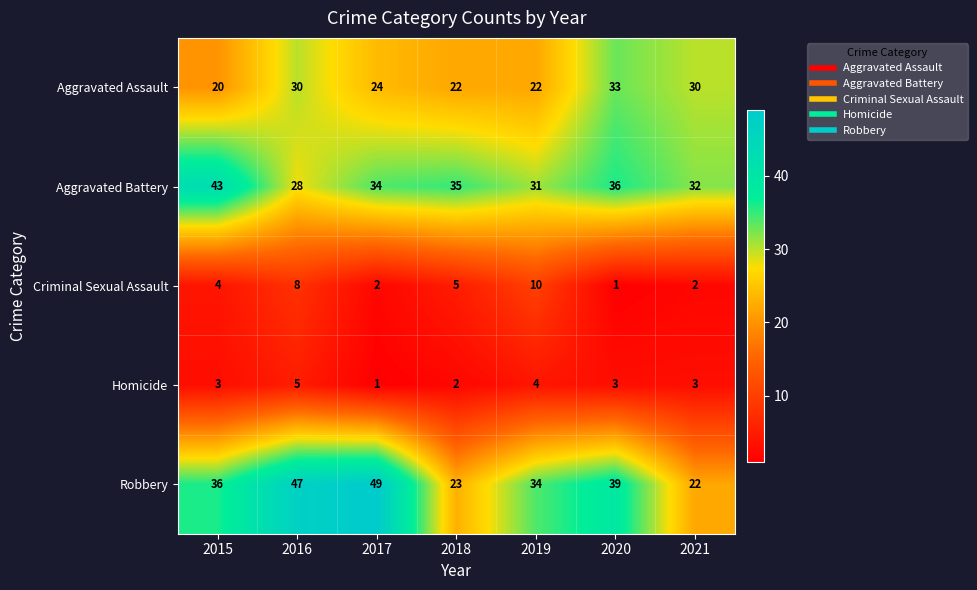

At how many categories does at least one series exceed 26?

7